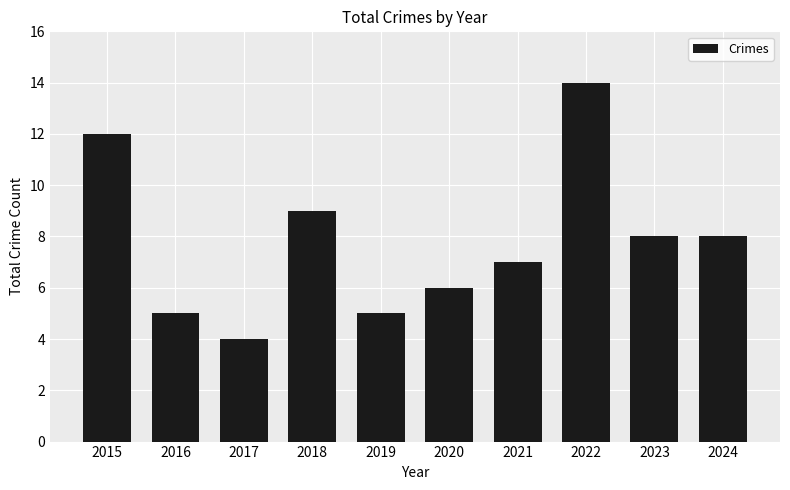

Reading left to right, what are all the values shown in this chart?

12	5	4	9	5	6	7	14	8	8